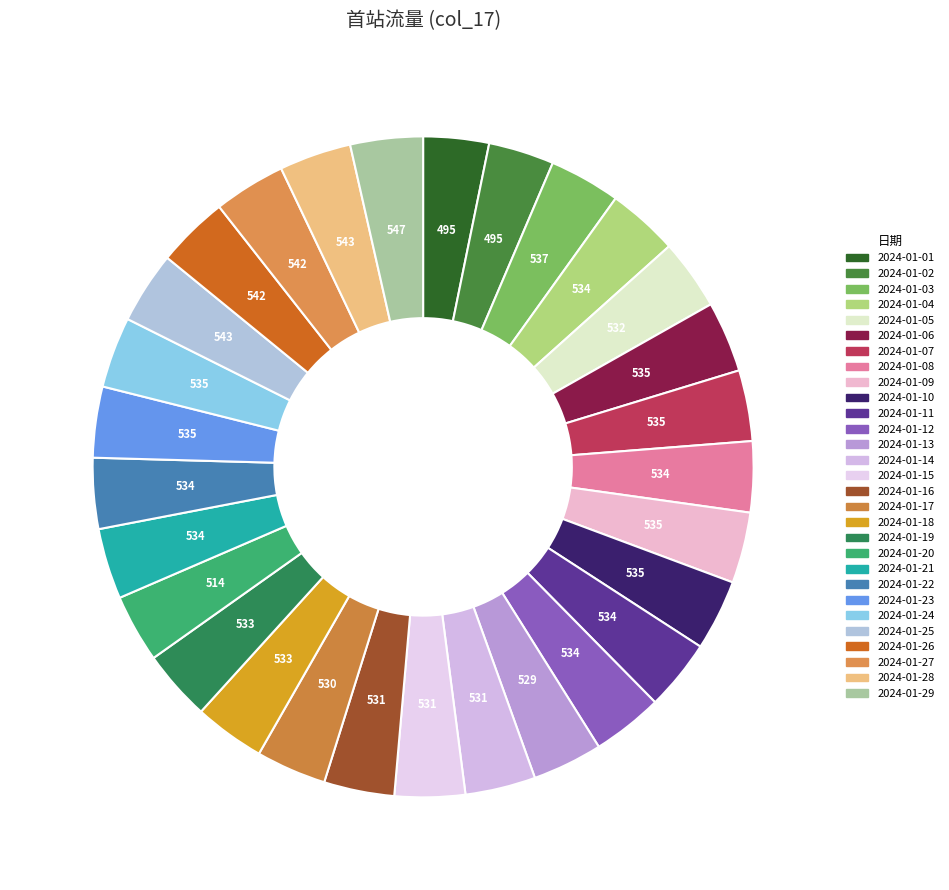

How many segments does this pie chart have?

29